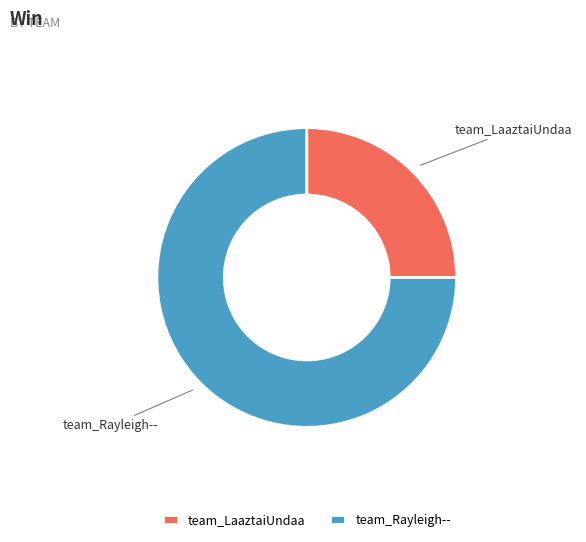

Which slice represents more than half of the pie?

team_Rayleigh--